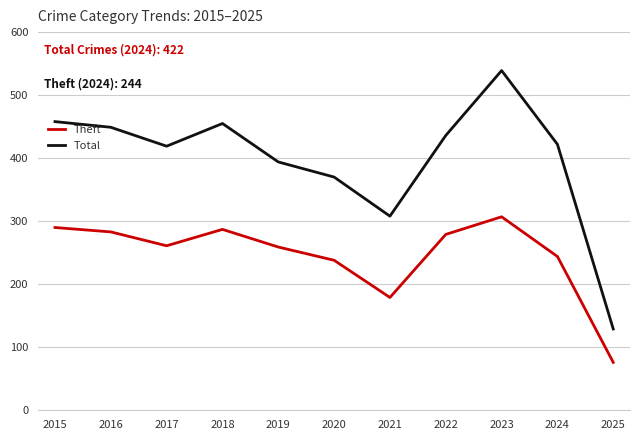

Which series has the largest total across all categories?

Total